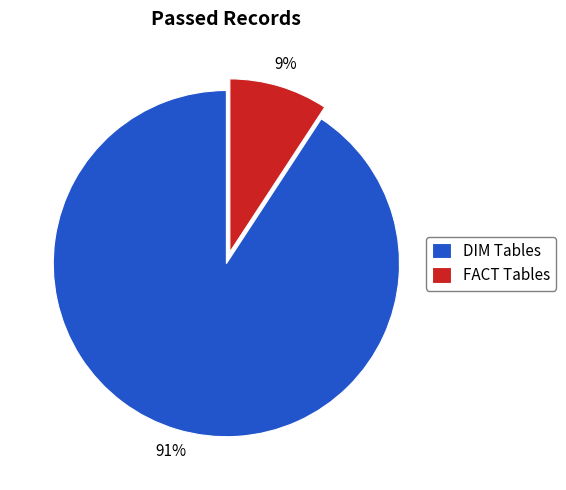

To the nearest percent, what is the average slice percentage?

50%